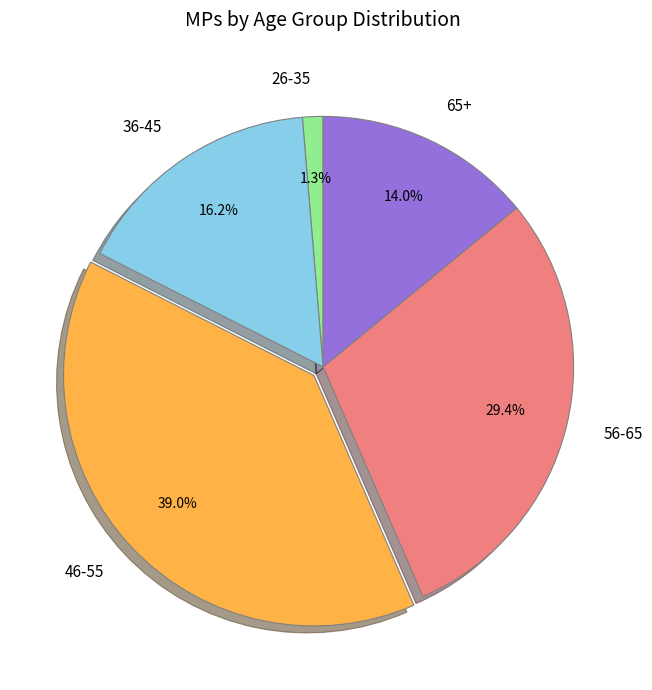

Rank the categories by value from lowest to highest.

26-35, 65+, 36-45, 56-65, 46-55